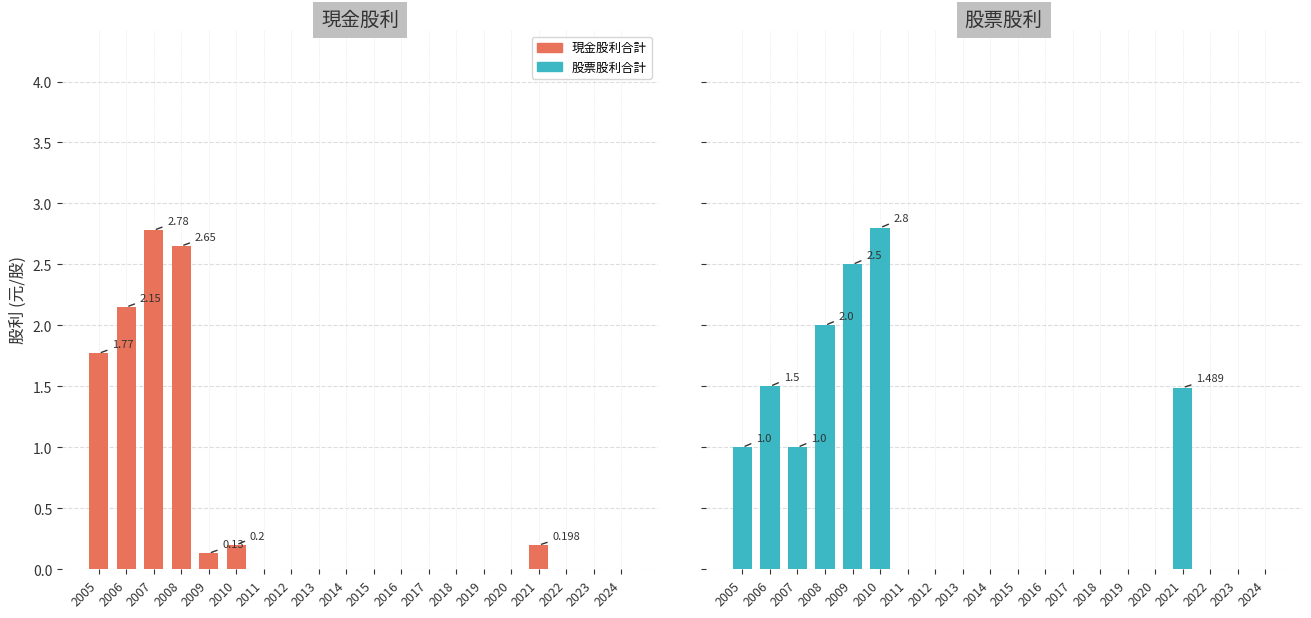

Reading left to right, what are all the values shown in this chart?

現金股利合計: 2005=1.8	2006=2.1	2007=2.8	2008=2.6	2009=0.1	2010=0.2	2011=0.0	2012=0.0	2013=0.0	2014=0.0	2015=0.0	2016=0.0	2017=0.0	2018=0.0	2019=0.0	2020=0.0	2021=0.2	2022=0.0	2023=0.0	2024=0.0
股票股利合計: 2005=1.0	2006=1.5	2007=1.0	2008=2.0	2009=2.5	2010=2.8	2011=0.0	2012=0.0	2013=0.0	2014=0.0	2015=0.0	2016=0.0	2017=0.0	2018=0.0	2019=0.0	2020=0.0	2021=1.5	2022=0.0	2023=0.0	2024=0.0